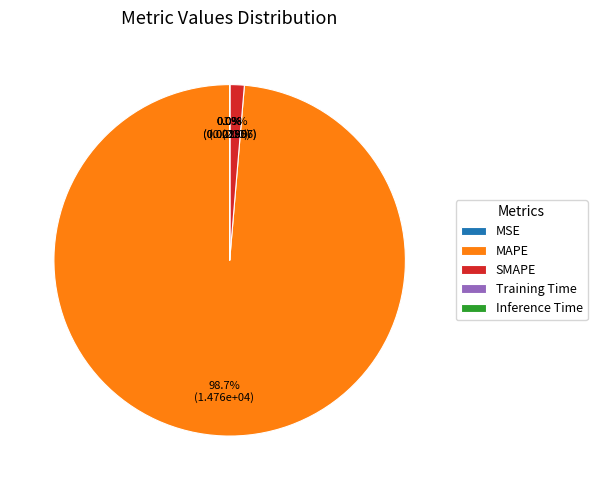

What is the total percentage of SMAPE and MAPE?

100.0%